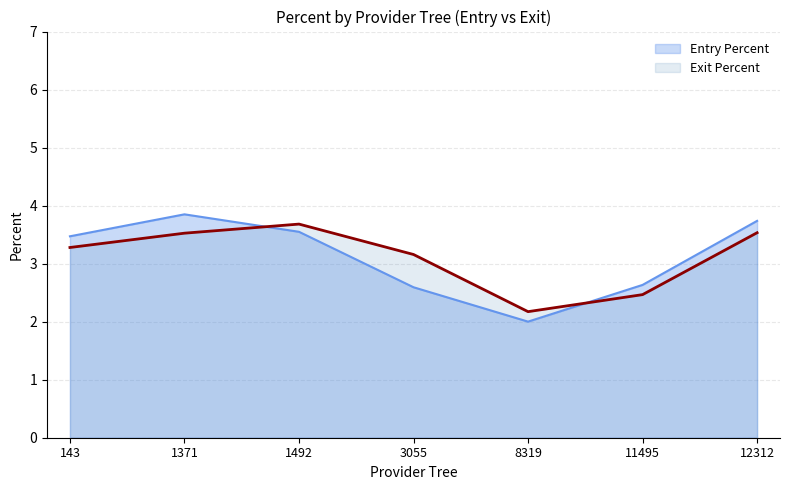

Between which two adjacent categories do Entry Percent and Exit Percent first intersect?

1371 and 1492